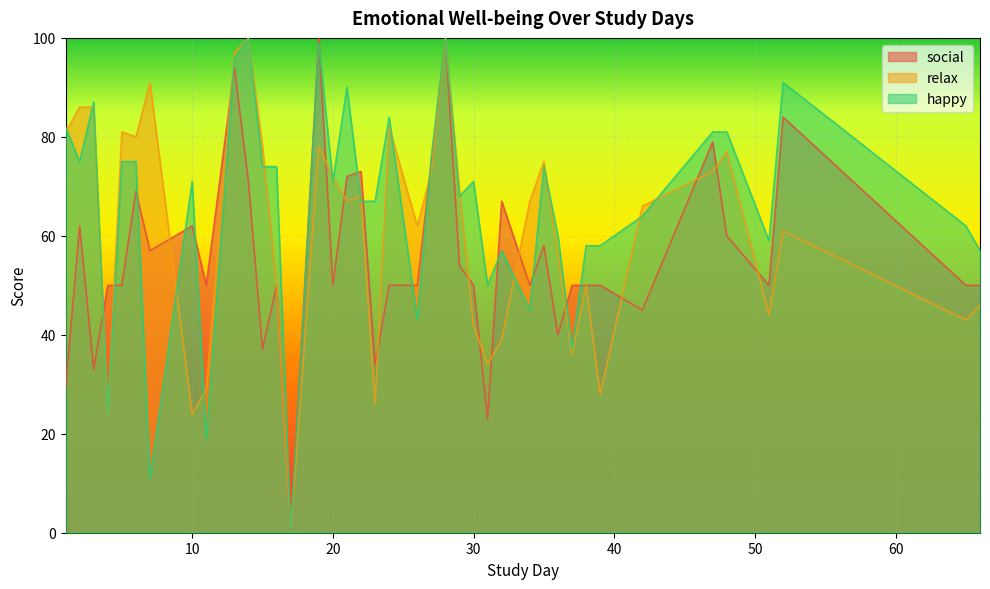

Which series changed the most between 4 and 14?

relax